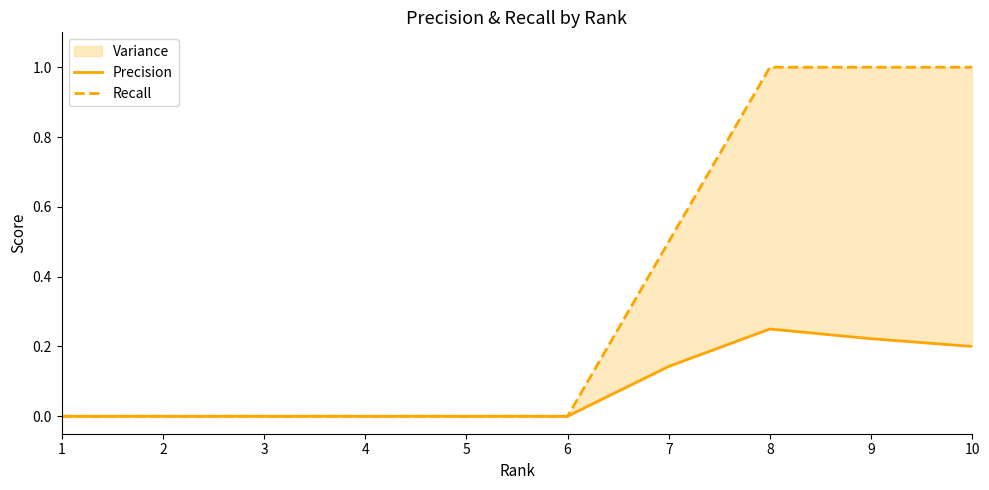

Does the chart have visible grid lines?

No